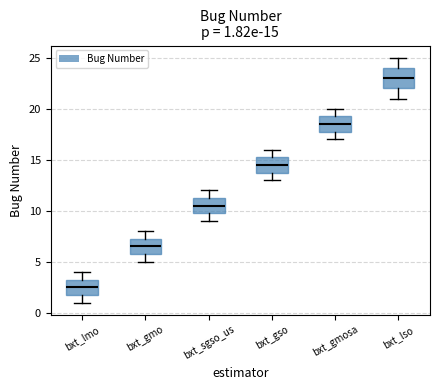

Which box is the tallest, from its lower edge to its upper edge?

bxt_lso